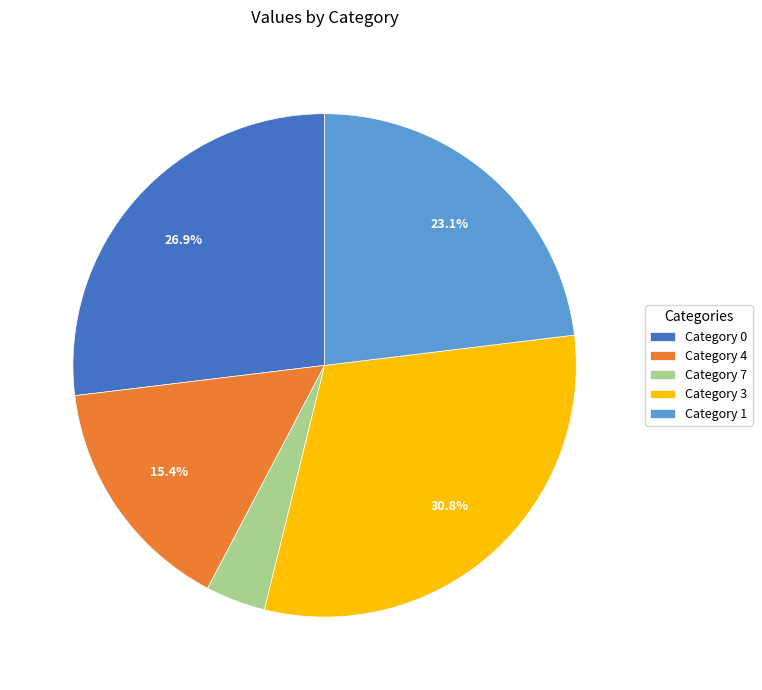

Rank the categories by value from lowest to highest.

Category 7, Category 4, Category 1, Category 0, Category 3